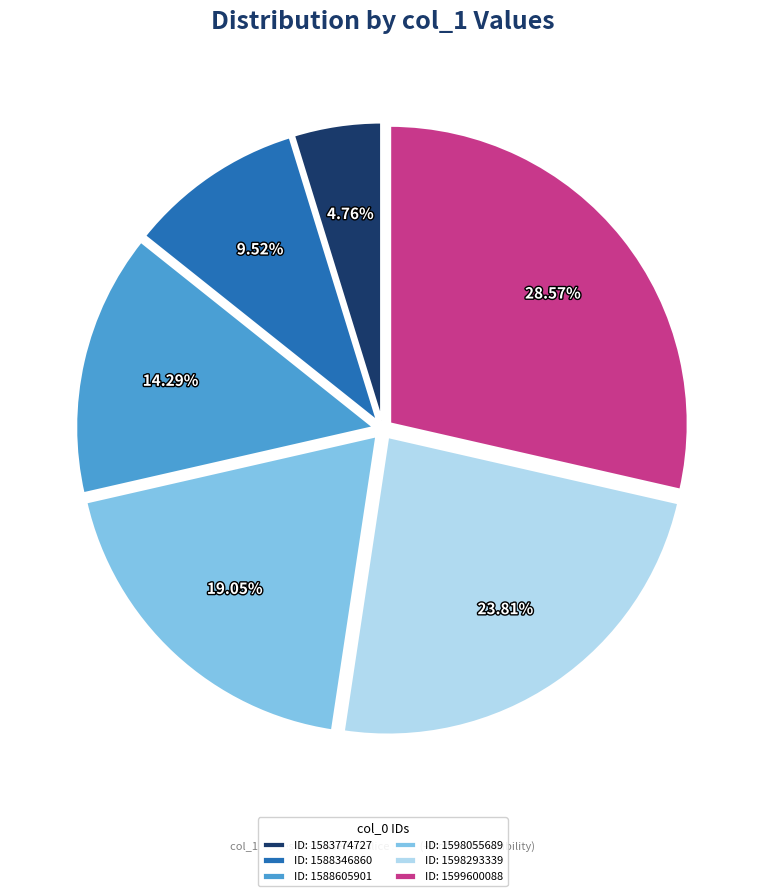

Is there a majority slice in this chart?

No